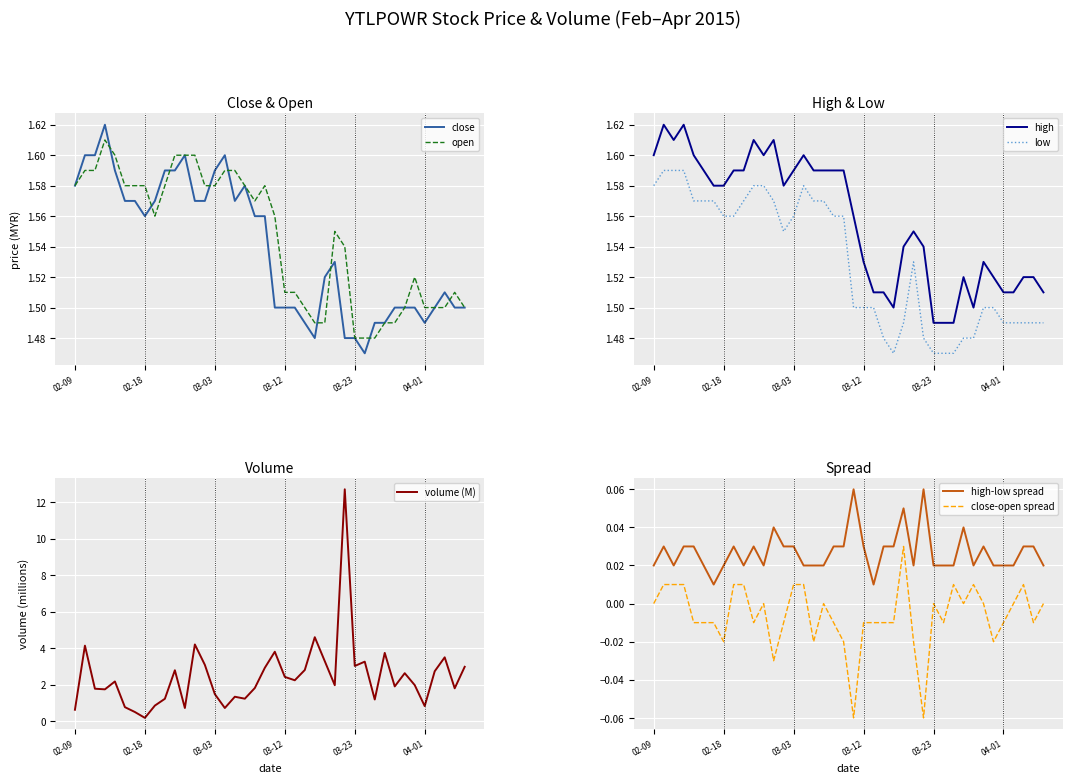

True or false: low and high intersect in this chart.

False